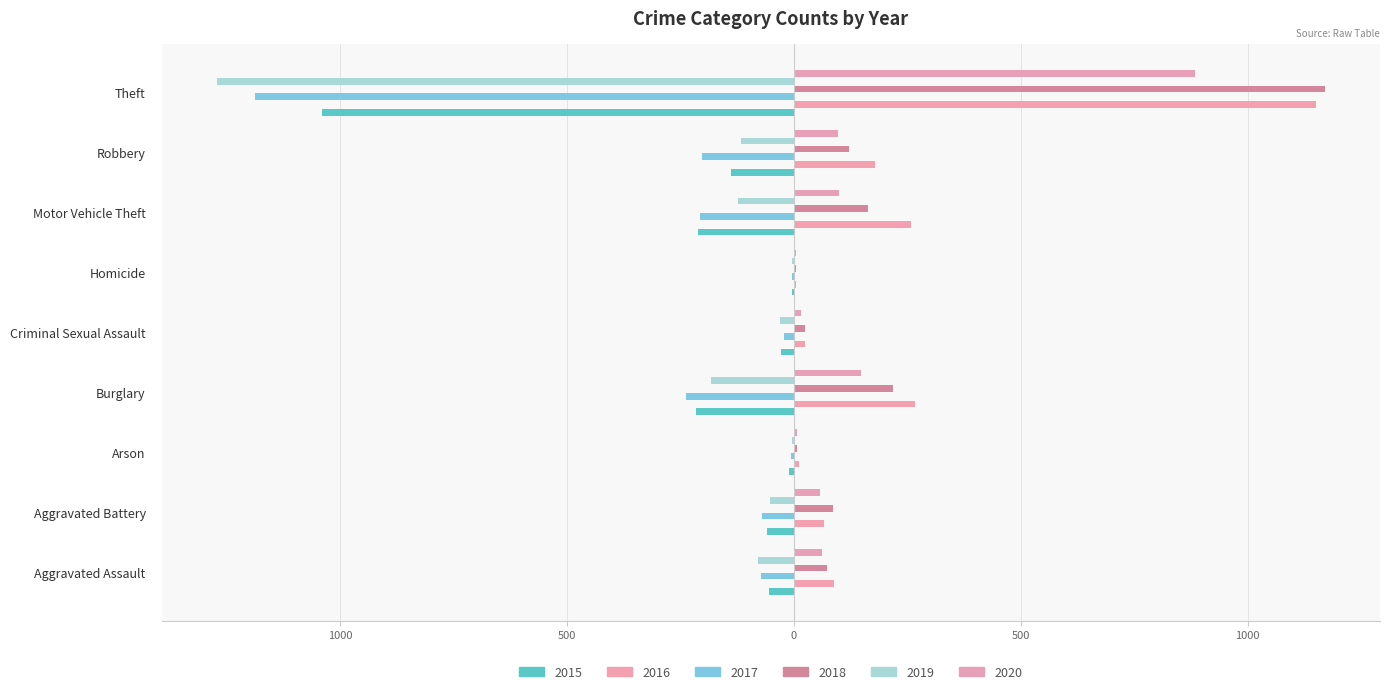

At Arson, list the series in order from largest to smallest.

2016, 2018, 2020, 2019, 2017, 2015